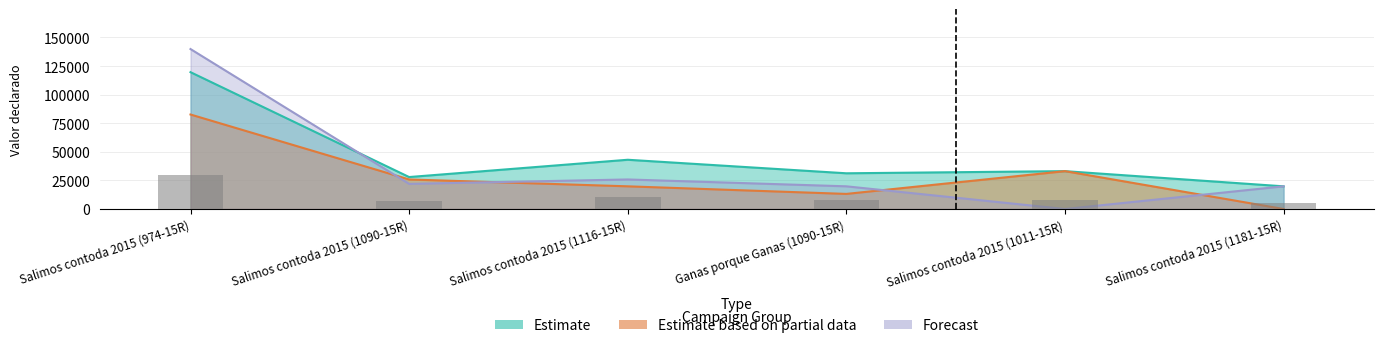

The Forecast series shows 45901 at Salimos contoda 2015 (1116-15R). True or false?

False